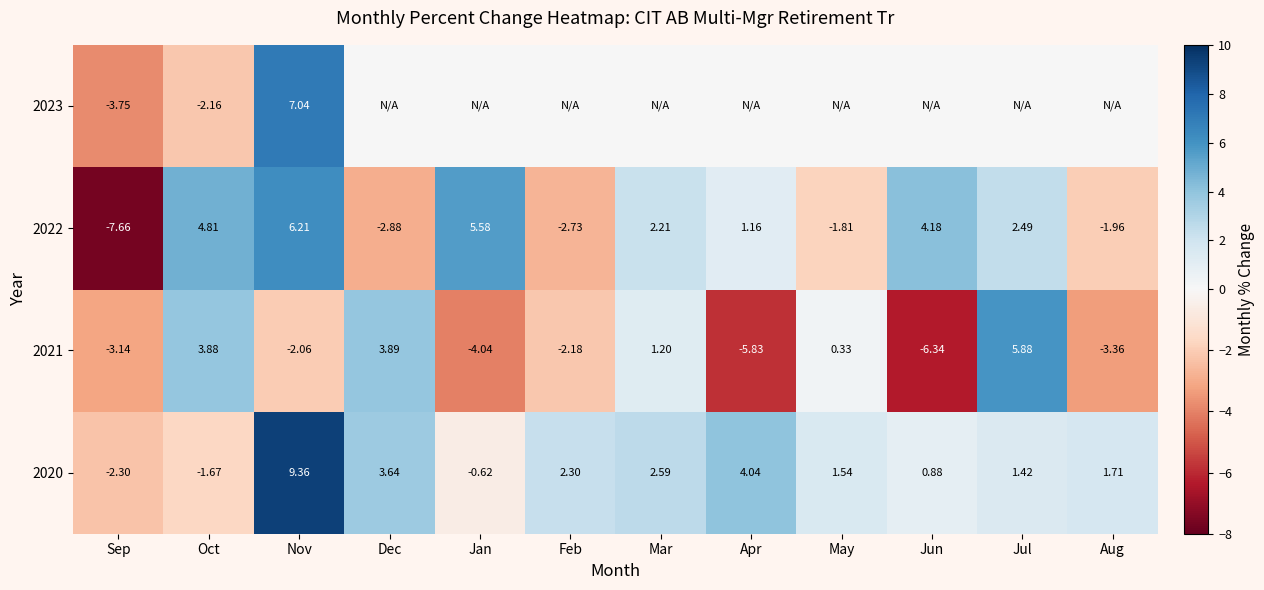

At which category is the sum across all series the highest?

Nov